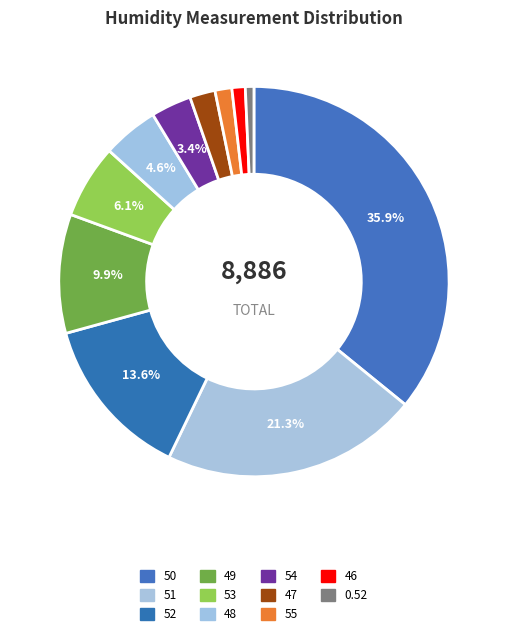

To the nearest percent, what percentage of the pie is 53?

6%